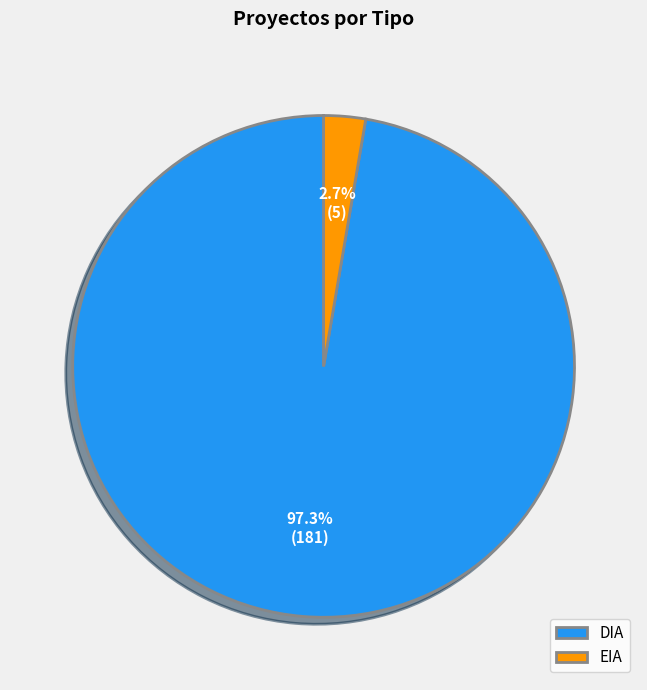

How many slices are in this pie chart?

2